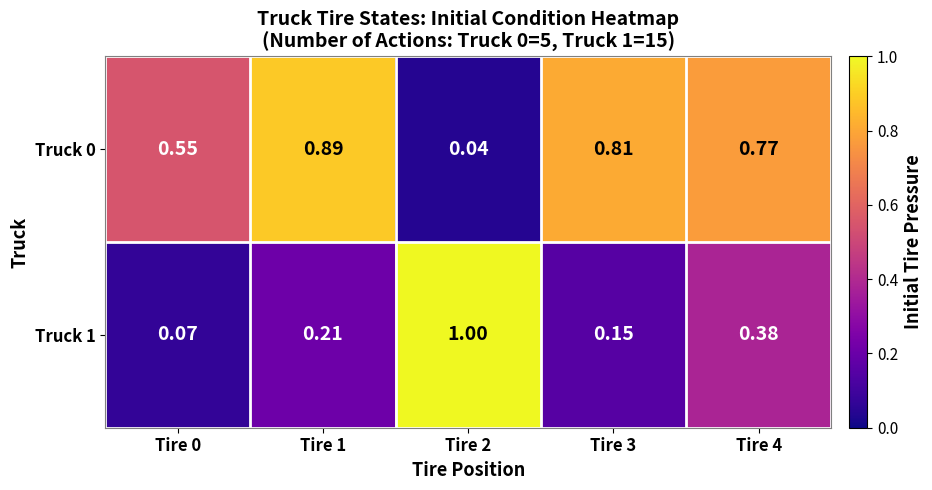

Is the value of Truck 0 at Tire 4 greater than the value of Truck 1 at Tire 3?

Yes